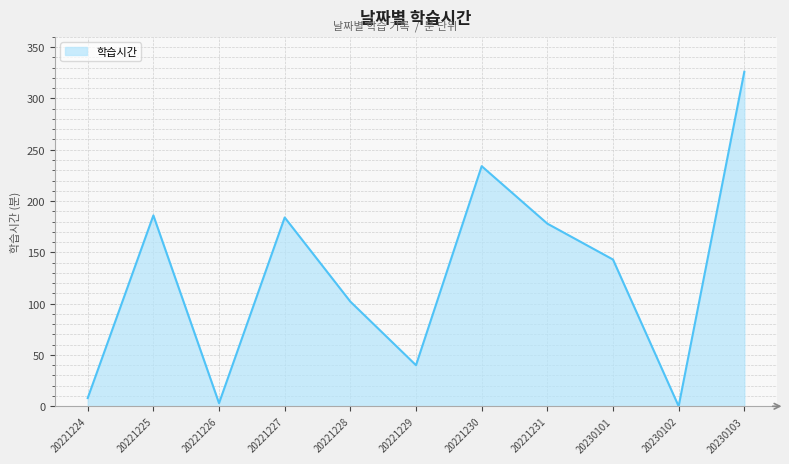

Where is the data nearest to the value 163?

20221231